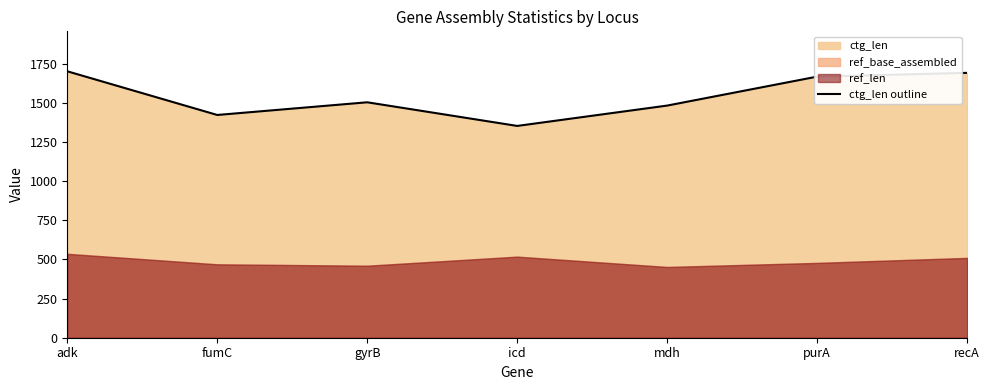

Where is the first local minimum?

fumC